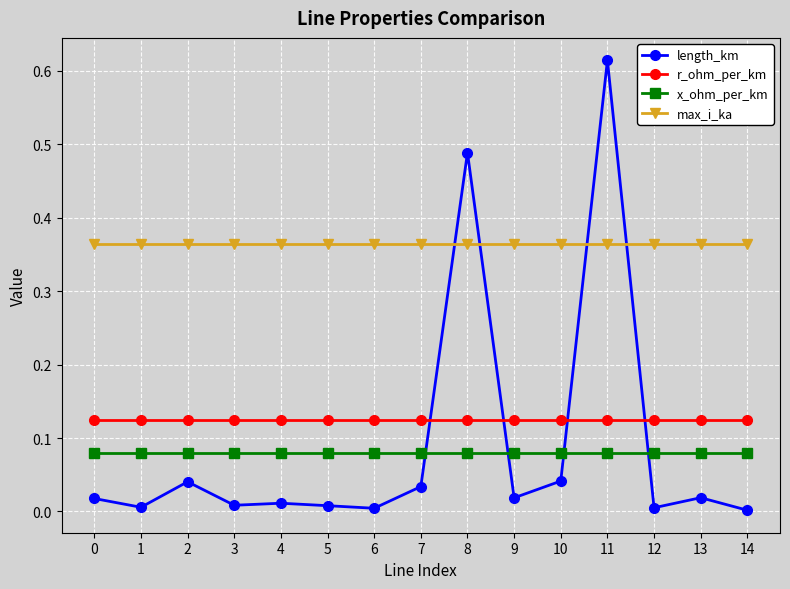

List the series in order of their peak value, highest first.

length_km, max_i_ka, r_ohm_per_km, x_ohm_per_km